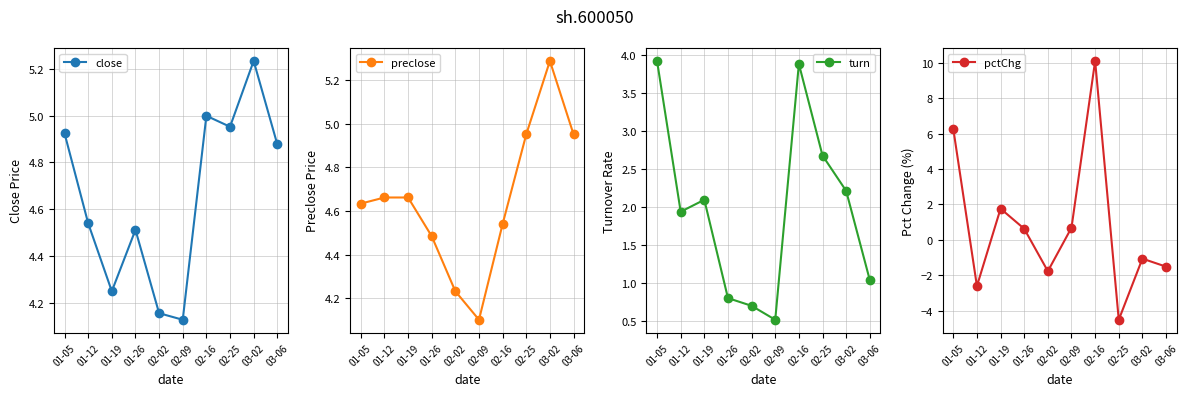

Which series has the largest range (max minus min)?

pctChg